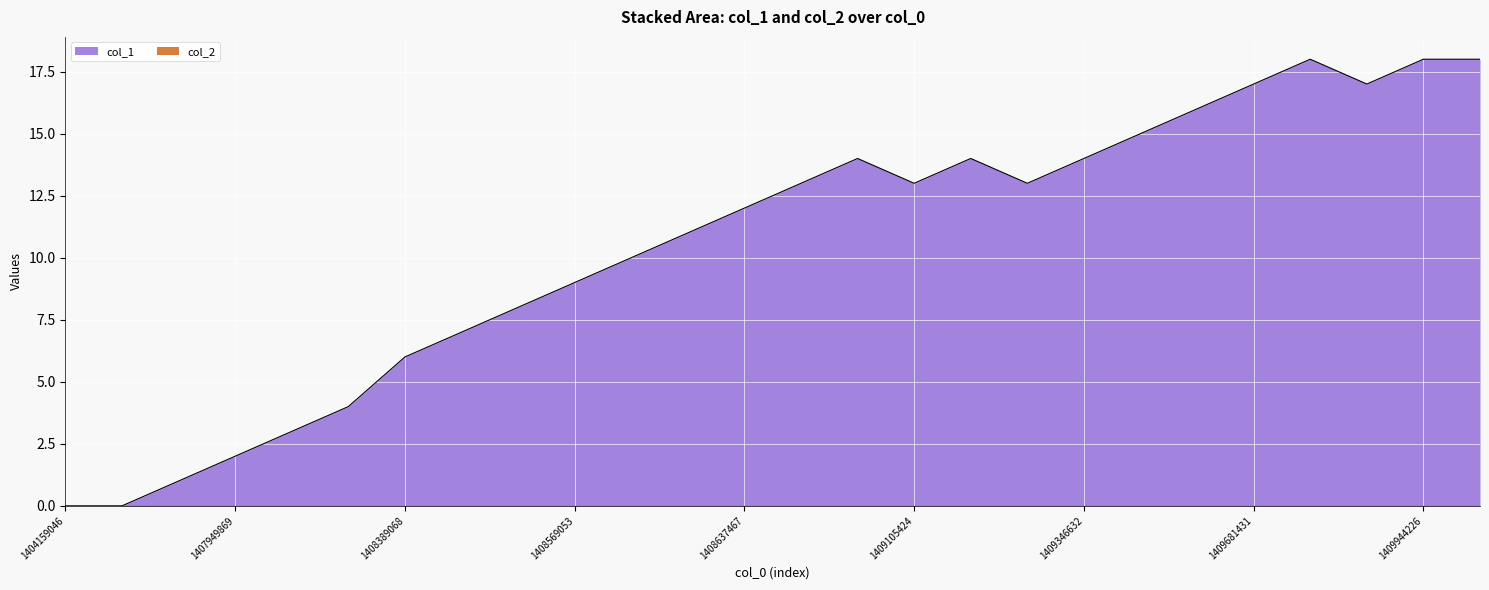

Which series has the largest range (max minus min)?

col_1